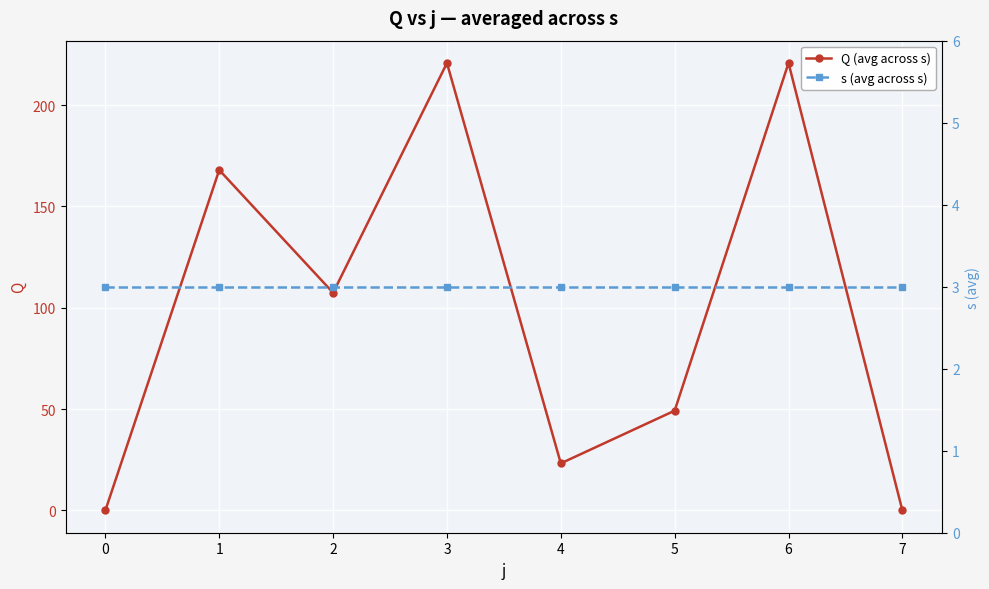

Rank the categories by Q (avg across s) value from highest to lowest.

3, 6, 1, 2, 5, 4, 0, 7